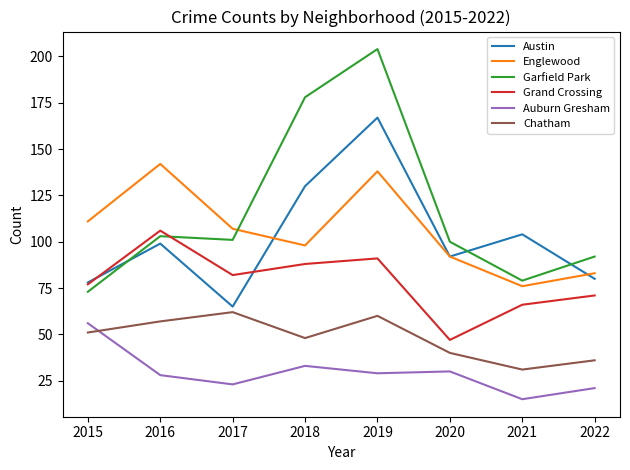

The value of Englewood at 2018 is 98. True or false?

True